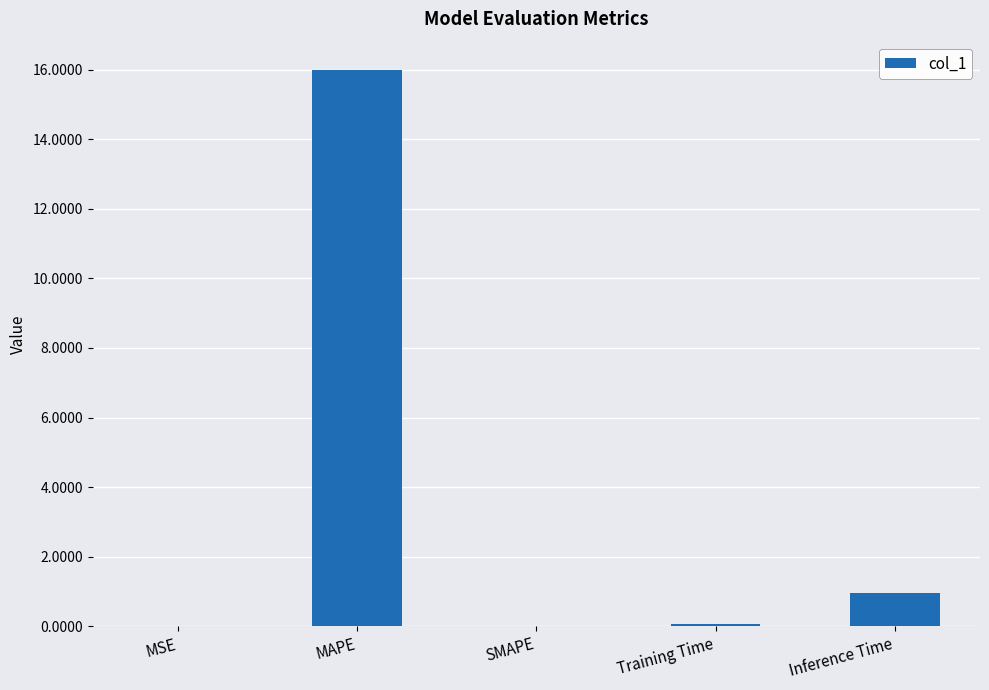

Does the chart contain stacked bars?

No